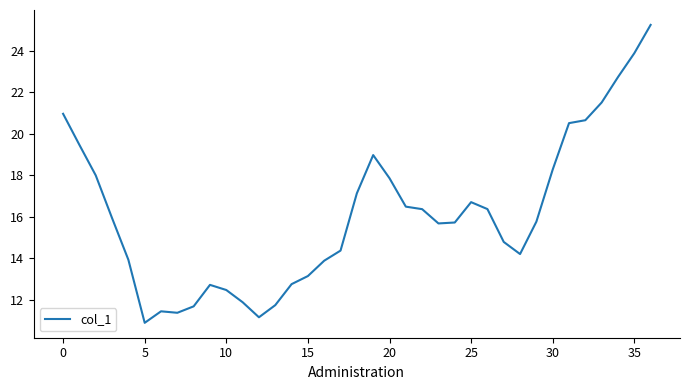

What is the difference between the maximum and minimum values?

14.4